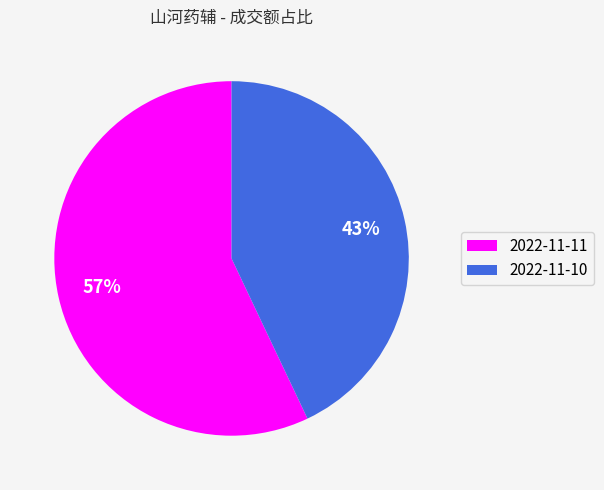

What is the ratio of the value at 2022-11-11 to the value at 2022-11-10?

1.3